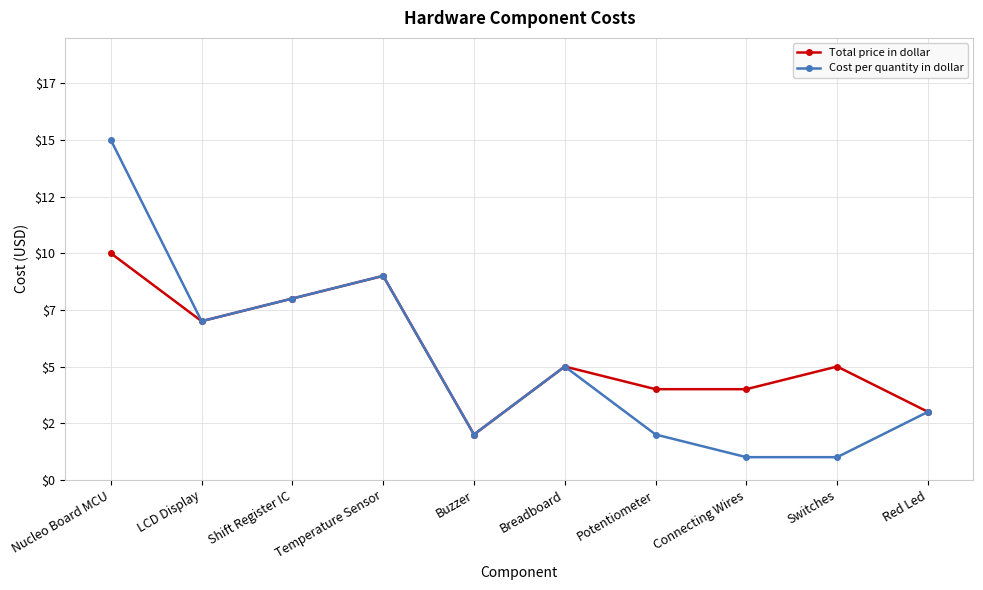

At which label does Total price in dollar first exceed 5?

Nucleo Board MCU